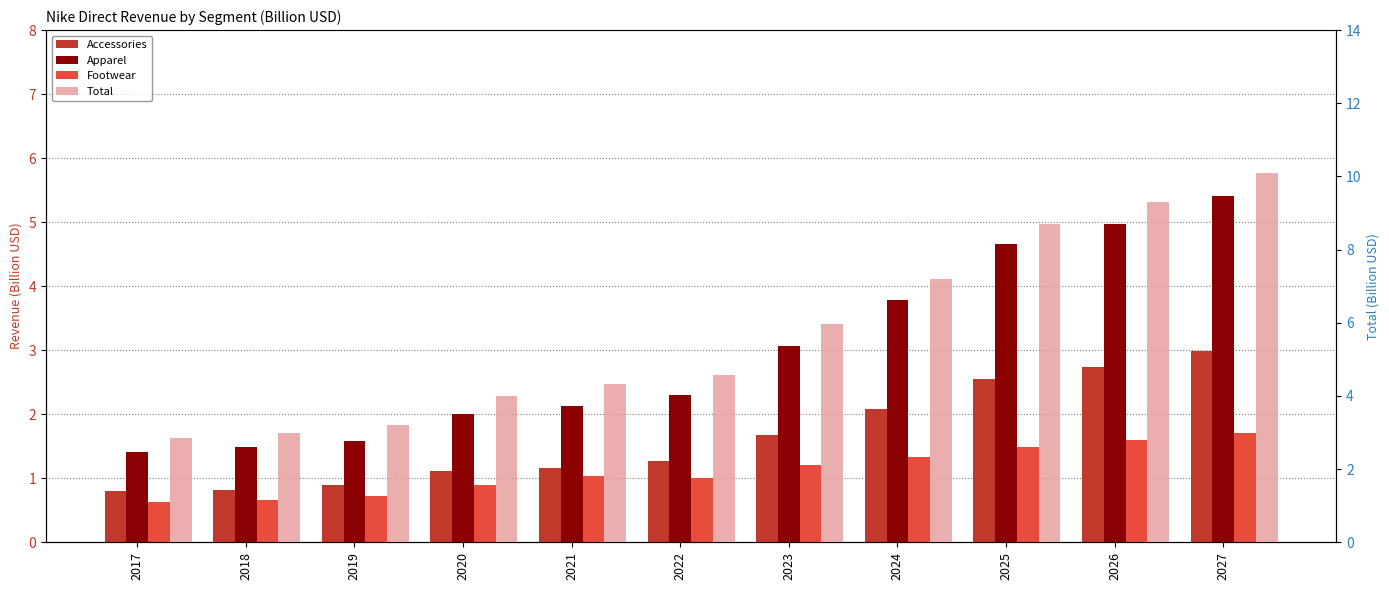

What is the difference between the Apparel values at 2020 and 2019?

0.4